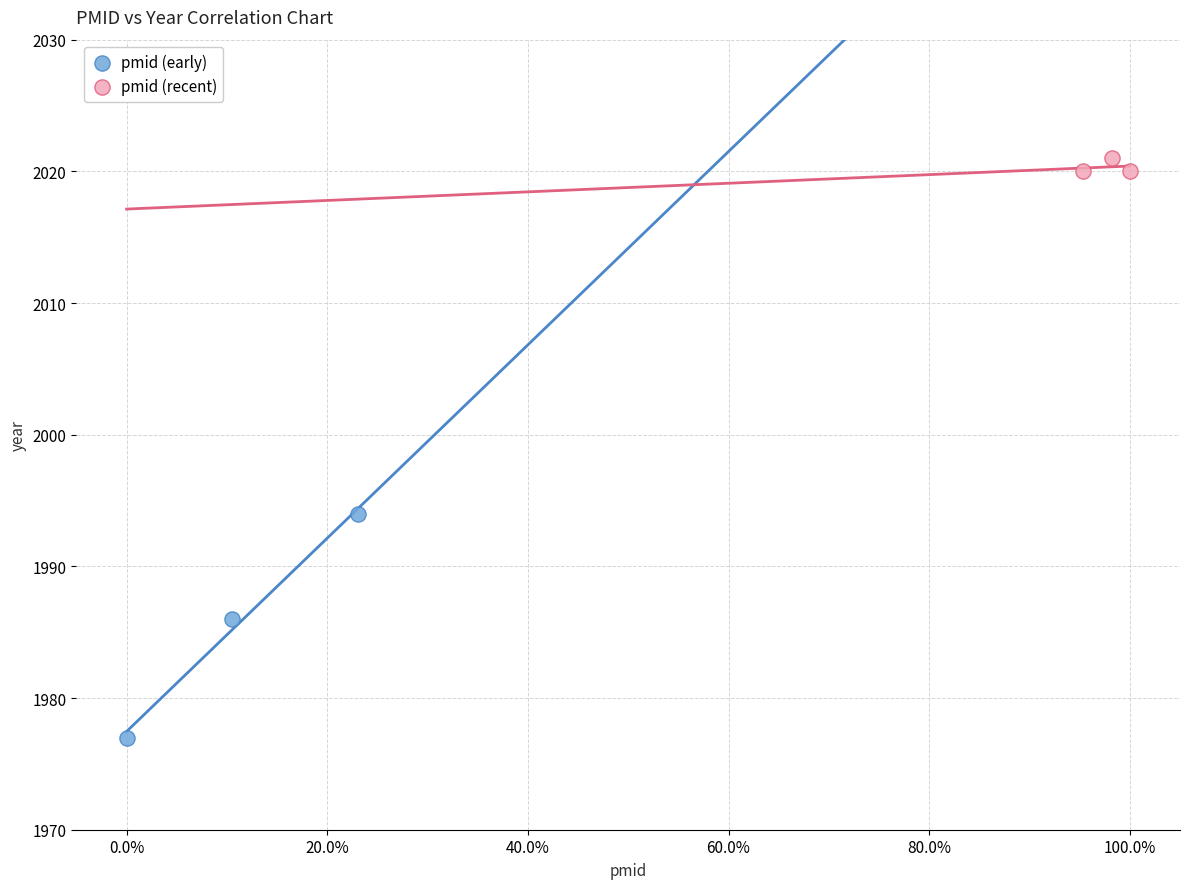

Which series reaches the maximum Y coordinate?

pmid (recent)